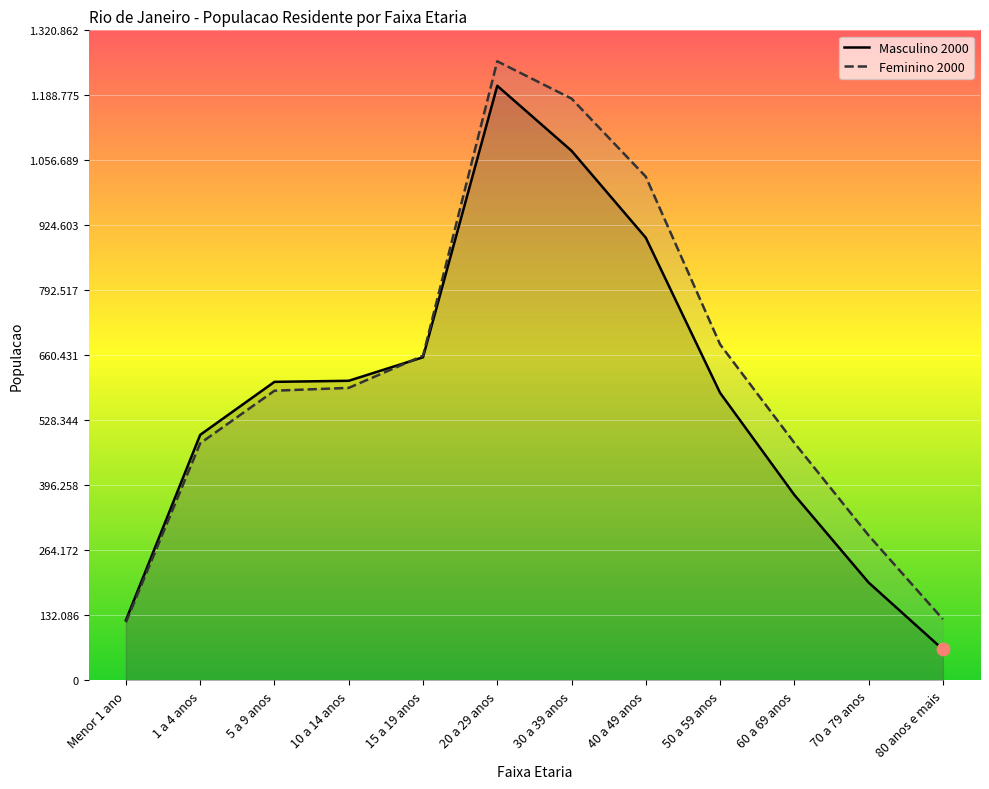

What are all the series names shown in the legend?

Masculino 2000, Feminino 2000